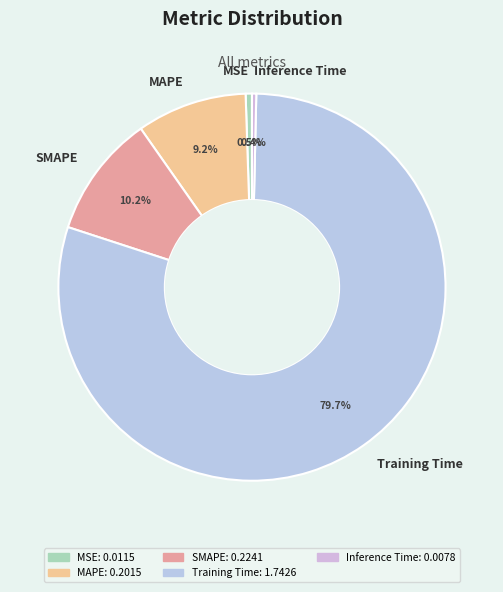

What is the largest slice in the pie chart?

Training Time